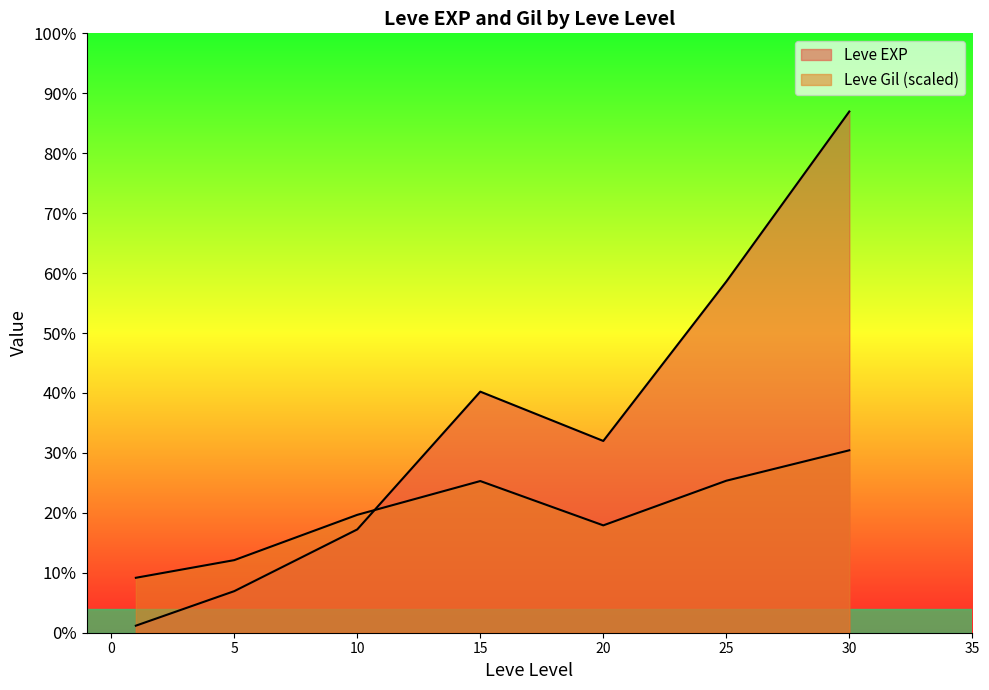

At which category is the sum across all series the highest?

30